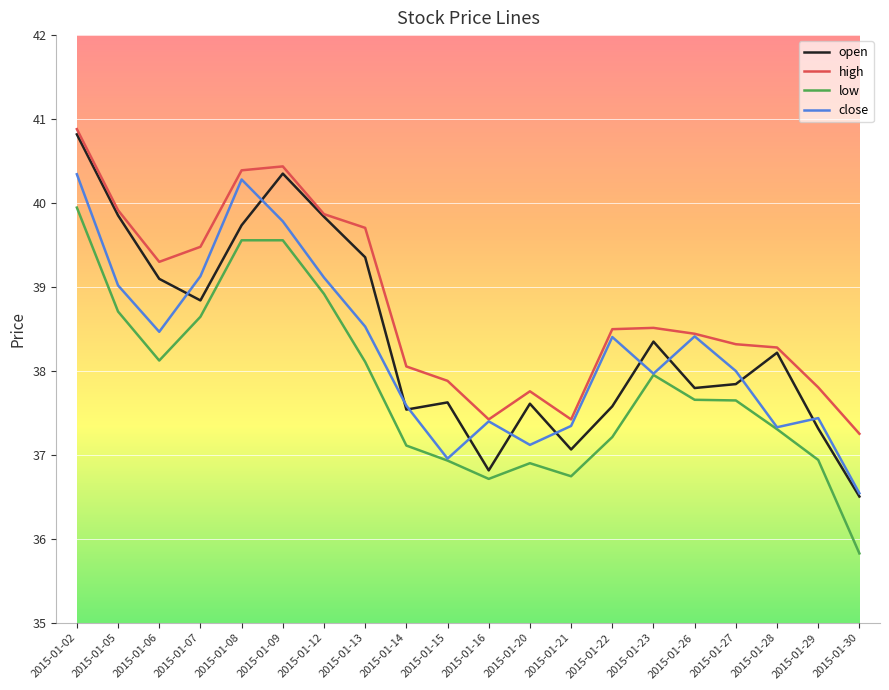

How many lines are shown in the chart?

4